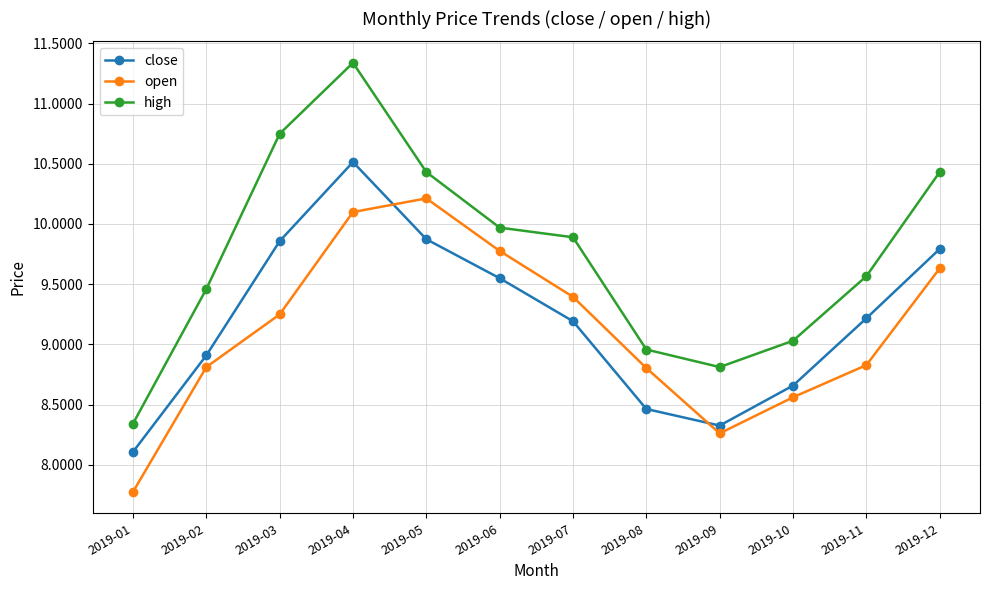

In high, how many points are lower than both neighbors (excluding endpoints)?

1